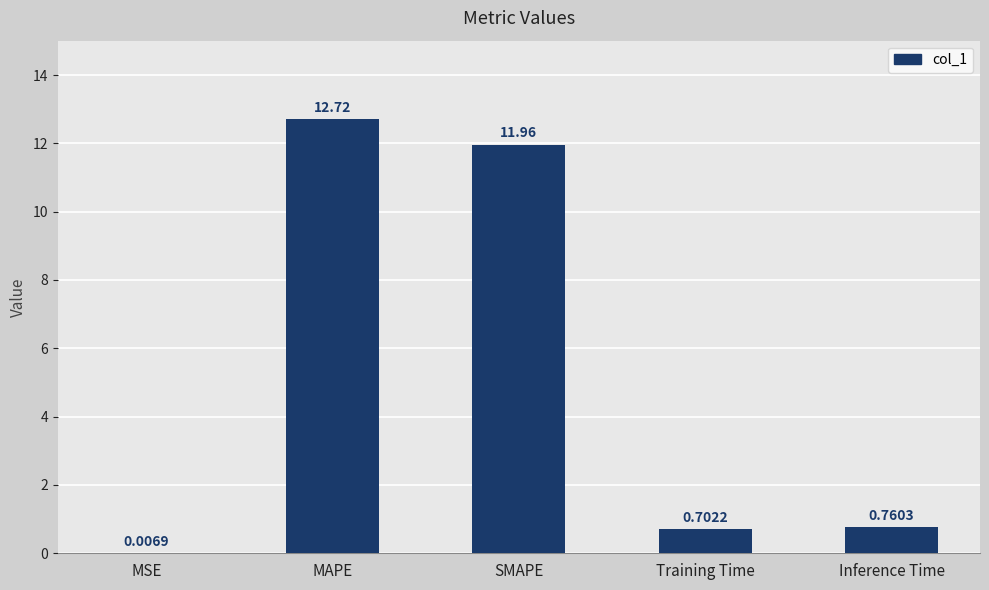

What is the sum of all values?

26.1